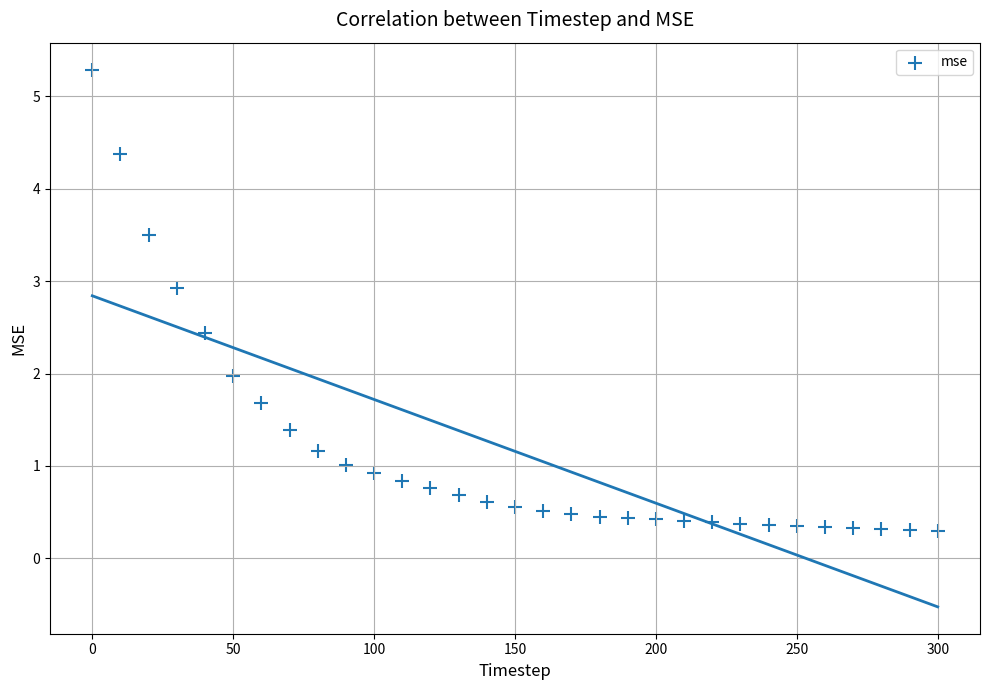

What is the range of Y values (max minus min)?

5.0